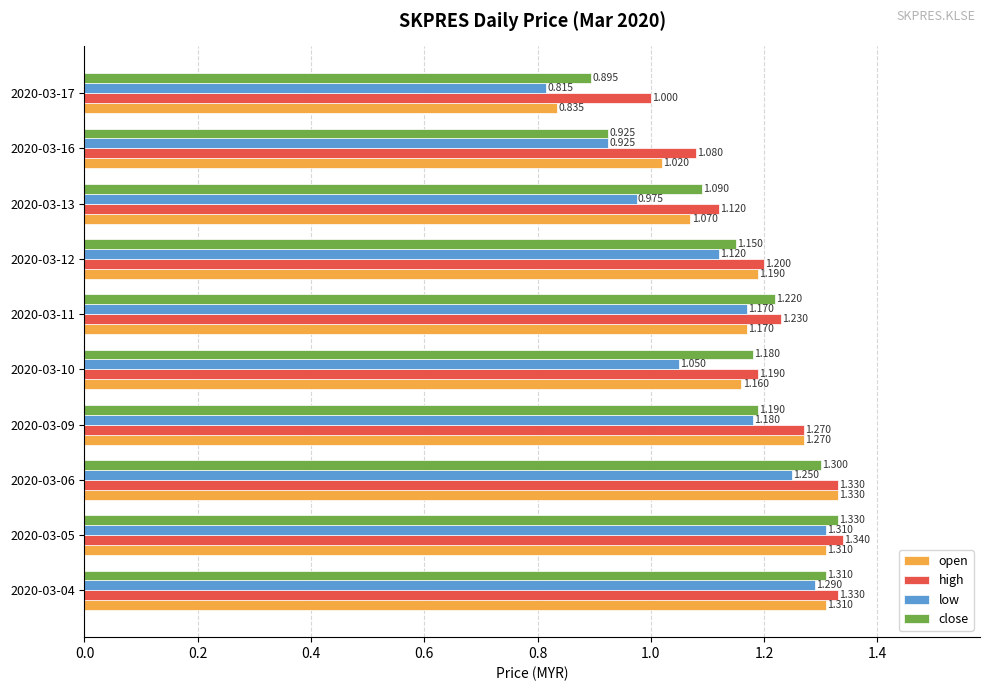

What is the maximum value for high?

1.3